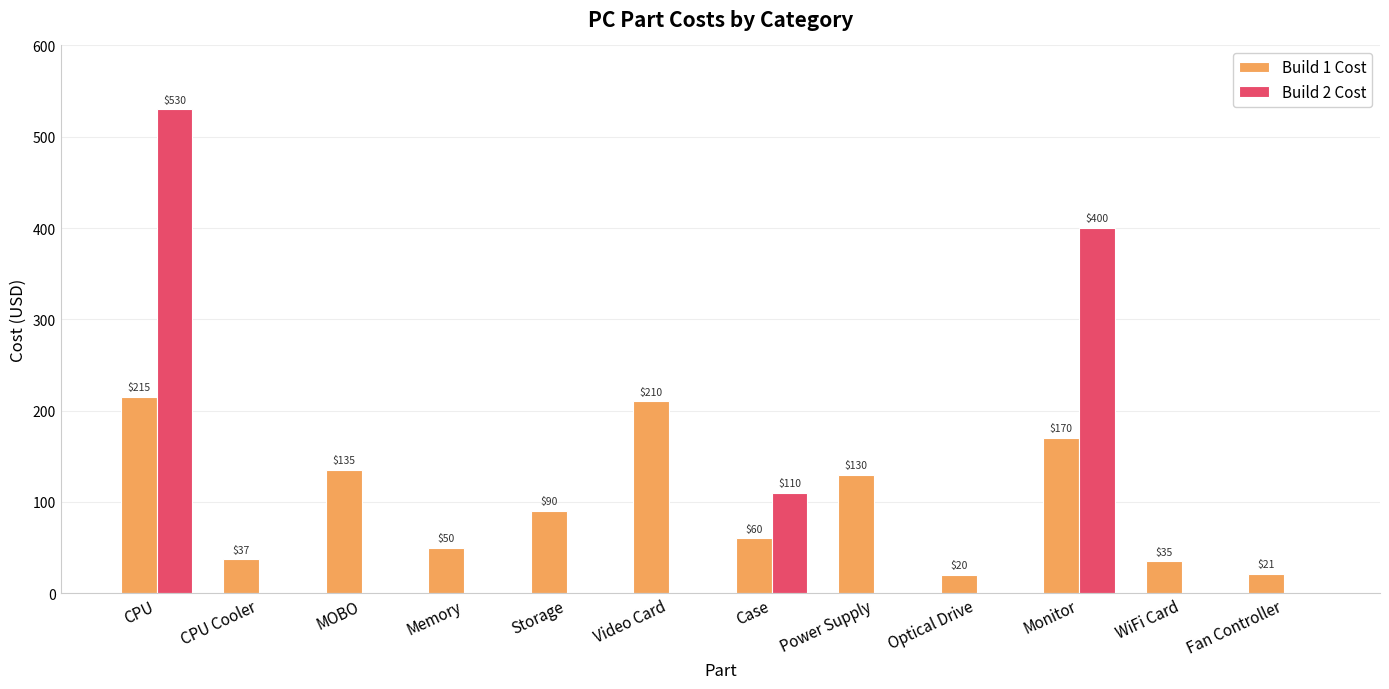

Count the number of data series in this chart.

2